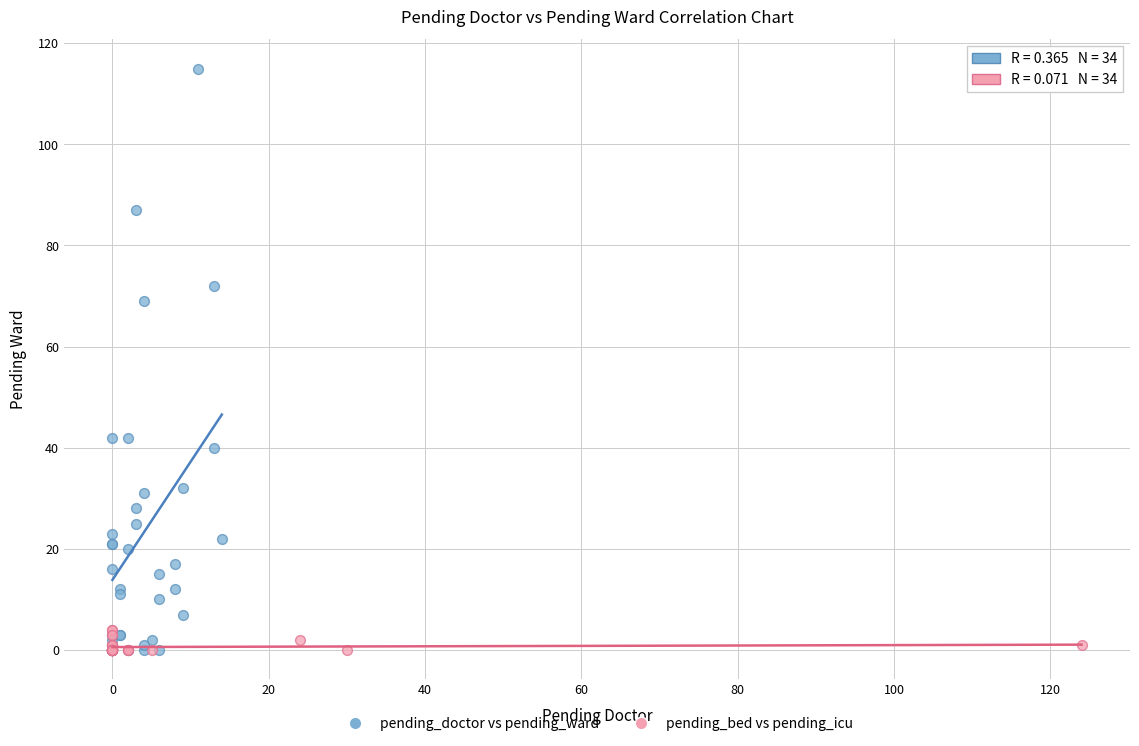

Which series has the widest spread of Y values?

pending_doctor vs pending_ward